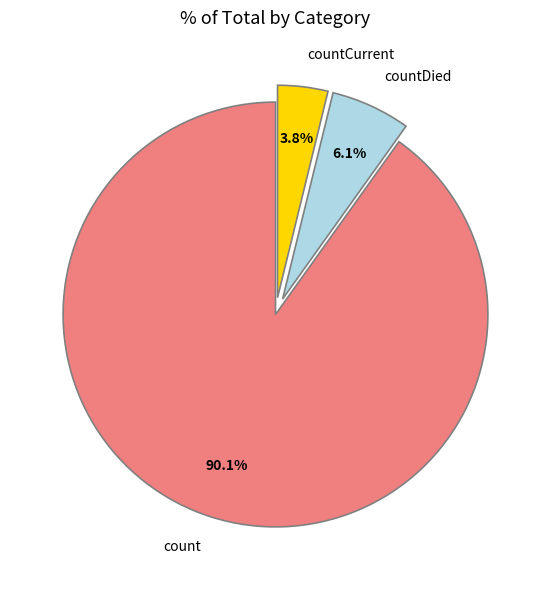

Between count and countDied, which is larger?

count